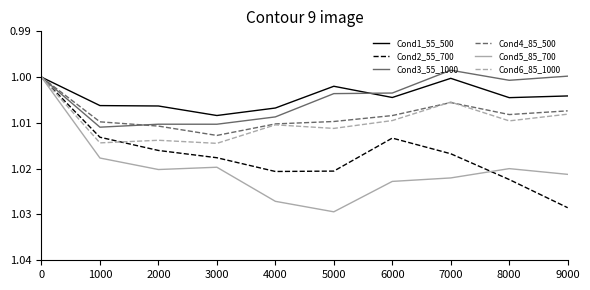

How many distinct data groups are displayed?

6